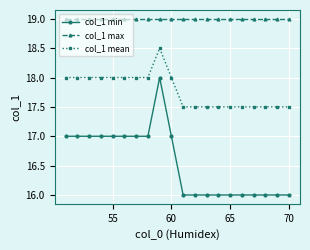

Which series has the largest range (max minus min)?

col_1 min